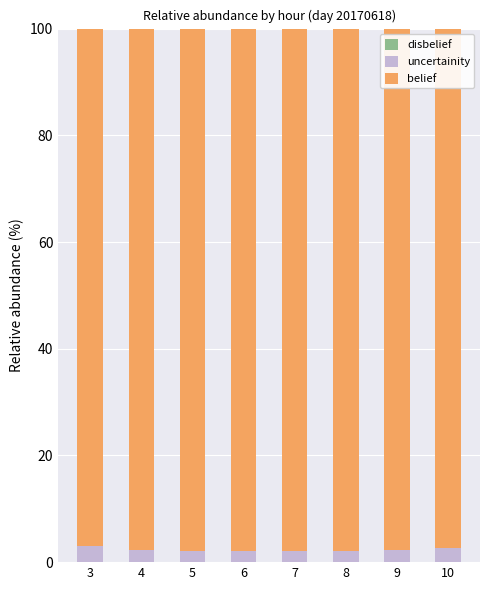

What is the minimum value for uncertainity?

2.1